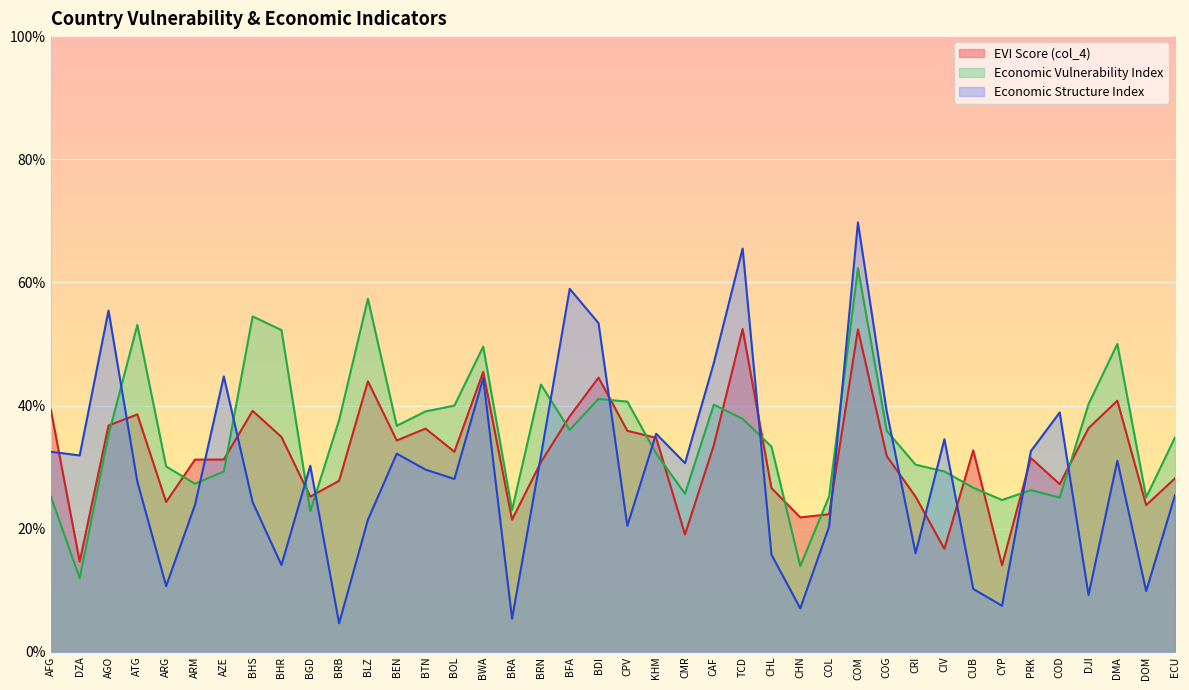

Is the value of evi at CUB greater than the value of economic_structure_index at CUB?

Yes